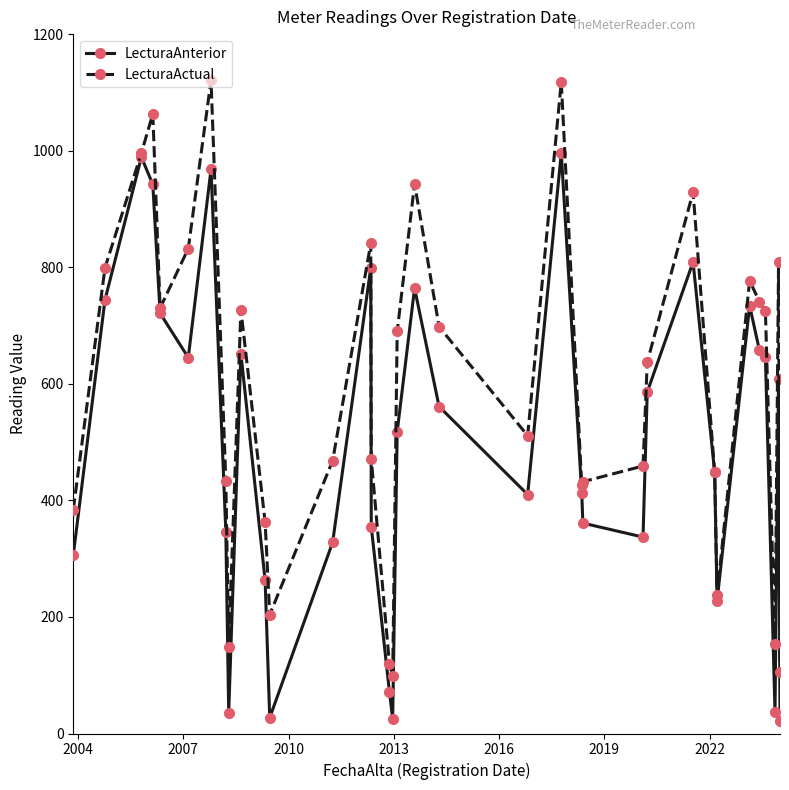

Which series has the widest spread of values?

LecturaActual